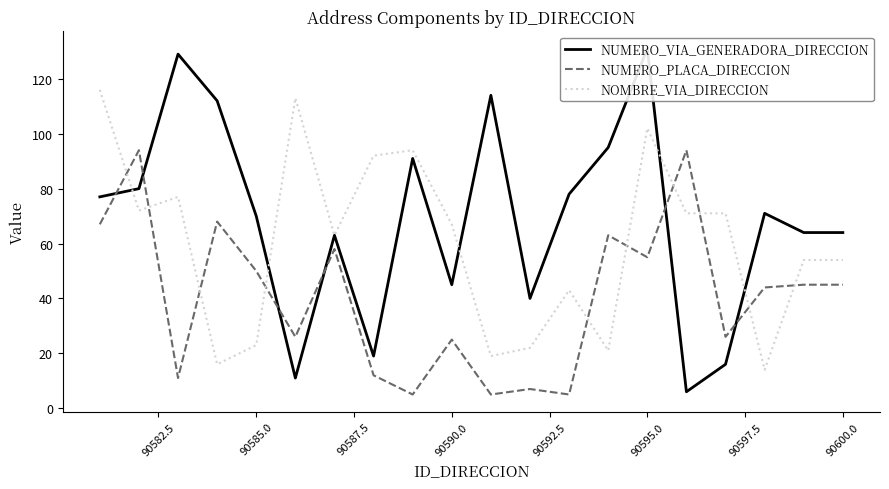

Which series ends up on top after the final intersection of NUMERO_VIA_GENERADORA_DIRECCION and NOMBRE_VIA_DIRECCION?

NUMERO_VIA_GENERADORA_DIRECCION